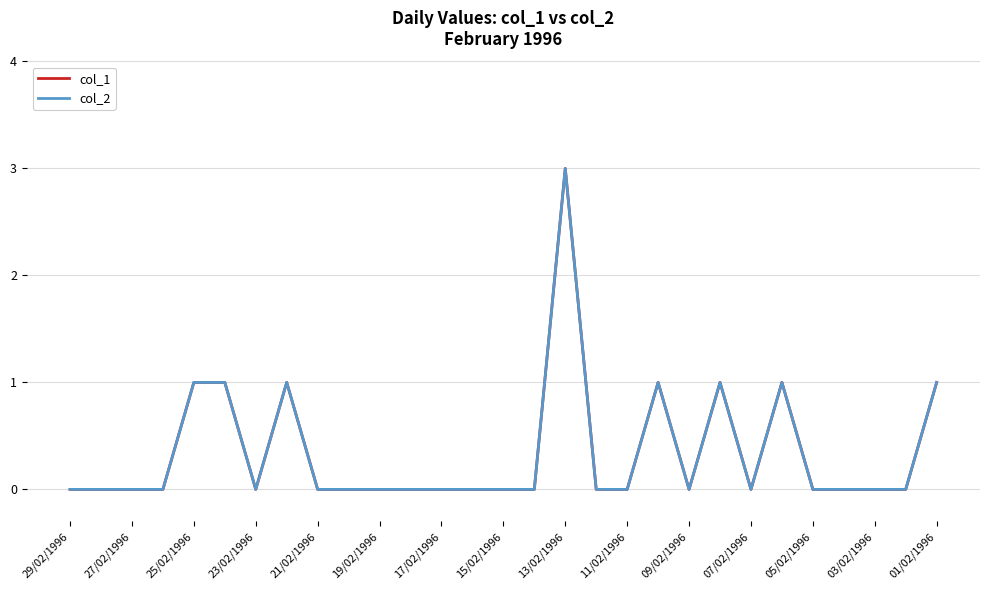

Is this an area chart (filled region under the line)?

No